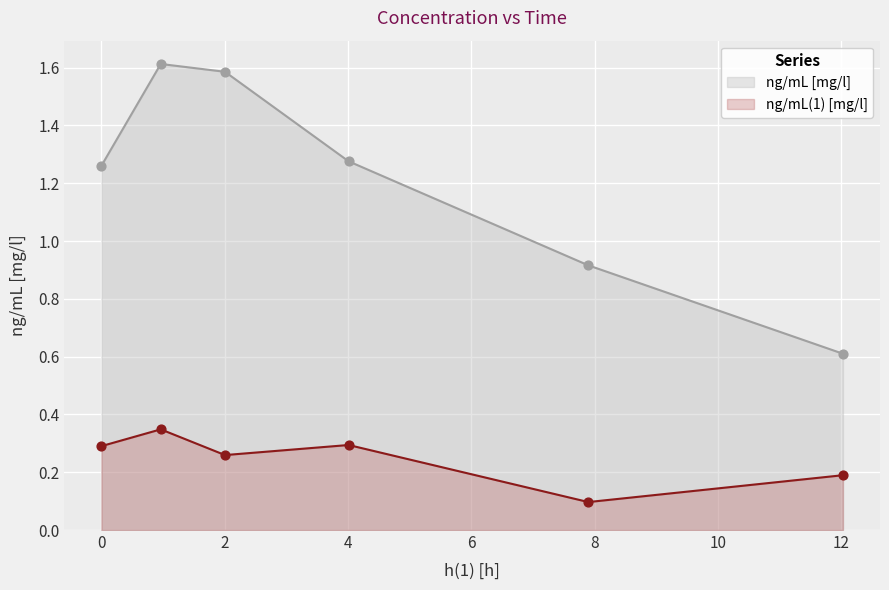

Which series has the largest Y range (max minus min)?

ng/mL [mg/l]